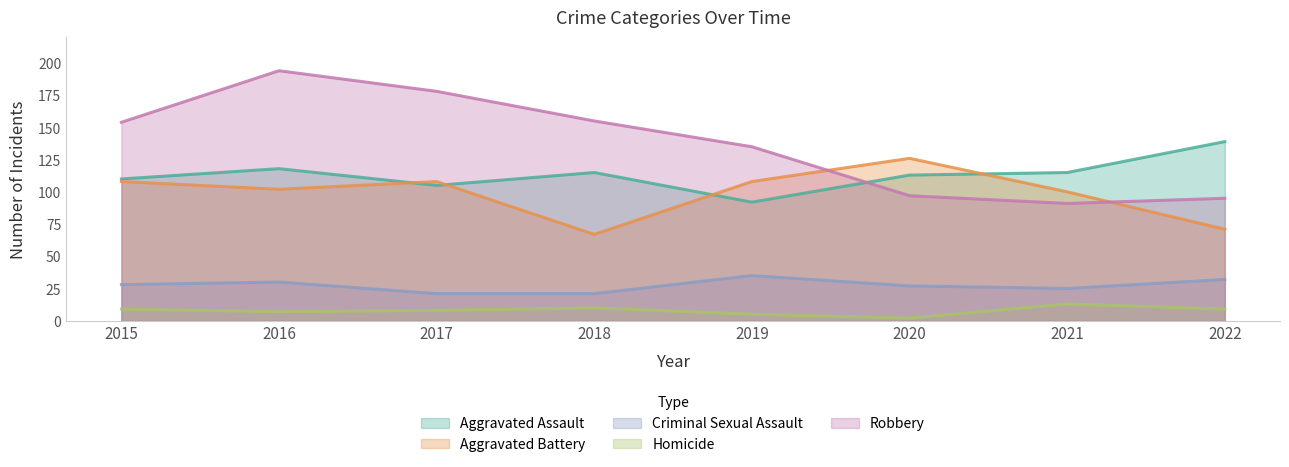

Reading left to right, transcribe all the data shown in this chart.

Aggravated Assault: 110	118	105	115	92	113	115	139
Aggravated Battery: 108	102	108	67	108	126	100	71
Criminal Sexual Assault: 28	30	21	21	35	27	25	32
Homicide: 9	7	8	10	5	2	13	9
Robbery: 154	194	178	155	135	97	91	95